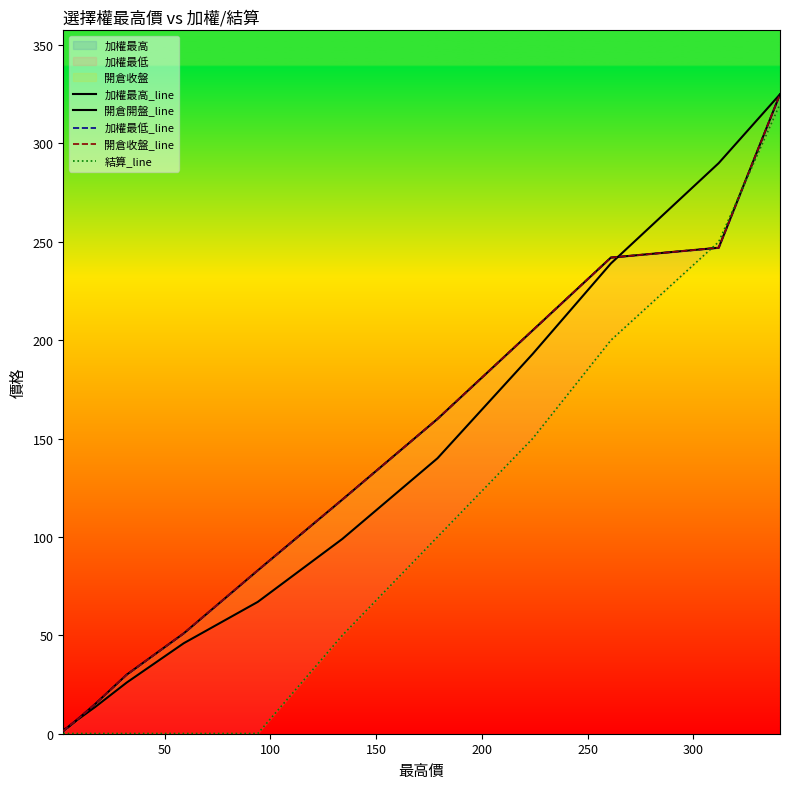

What is the greatest value displayed?

325.0